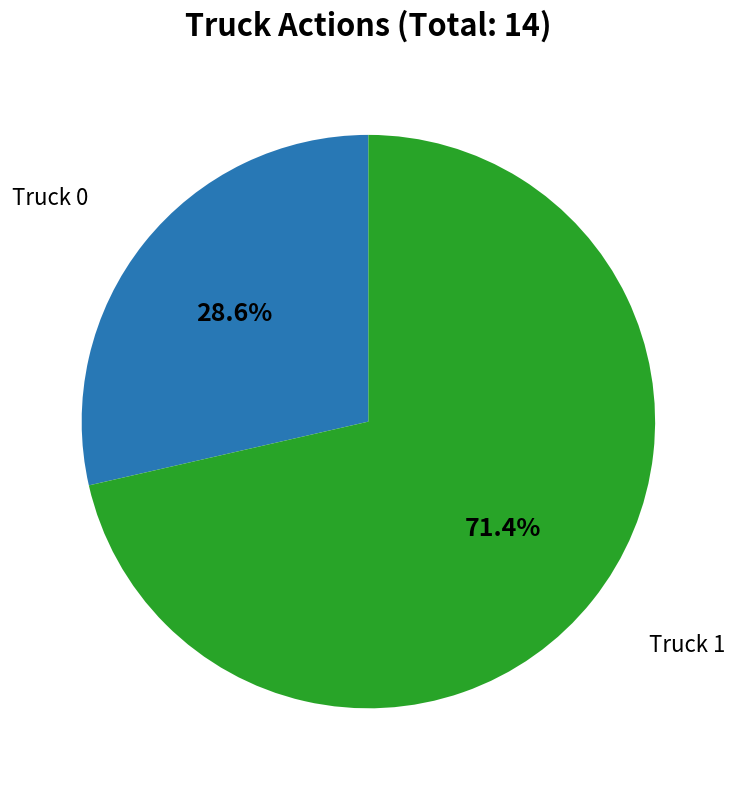

Is there a majority slice in this chart?

Yes